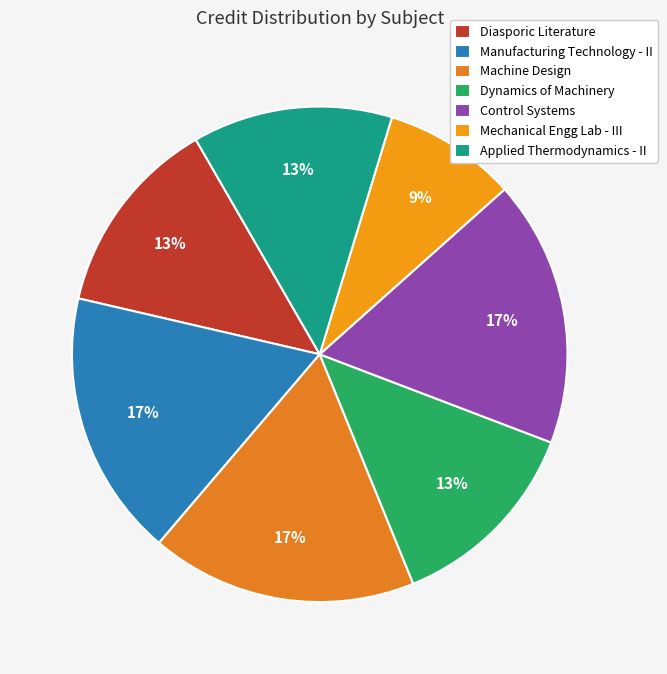

How many segments does this pie chart have?

7